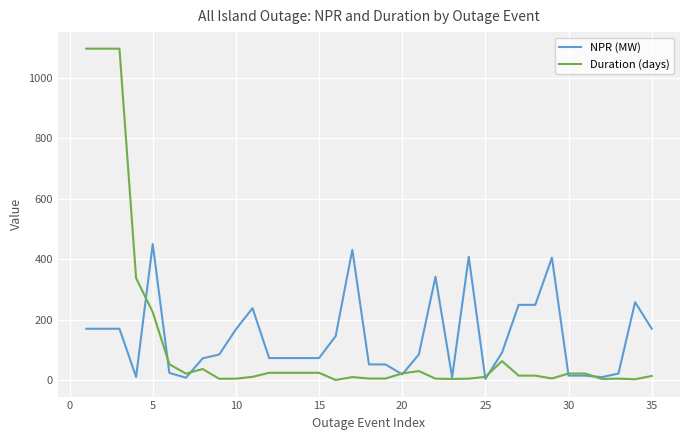

List the series in order of their peak value, highest first.

Duration (days), NPR (MW)